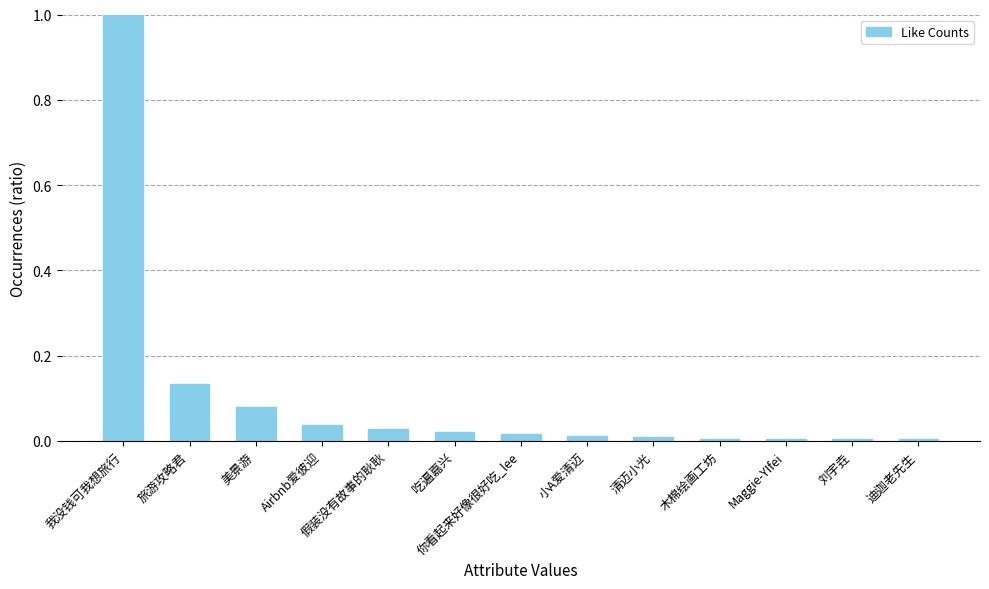

What is the greatest value displayed?

1.0